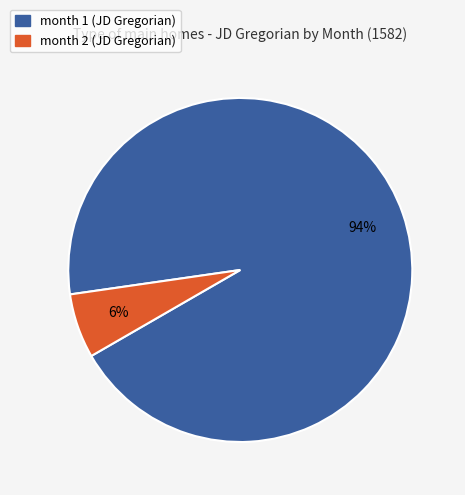

To the nearest percent, what is the difference between the largest and smallest slice percentages?

88%